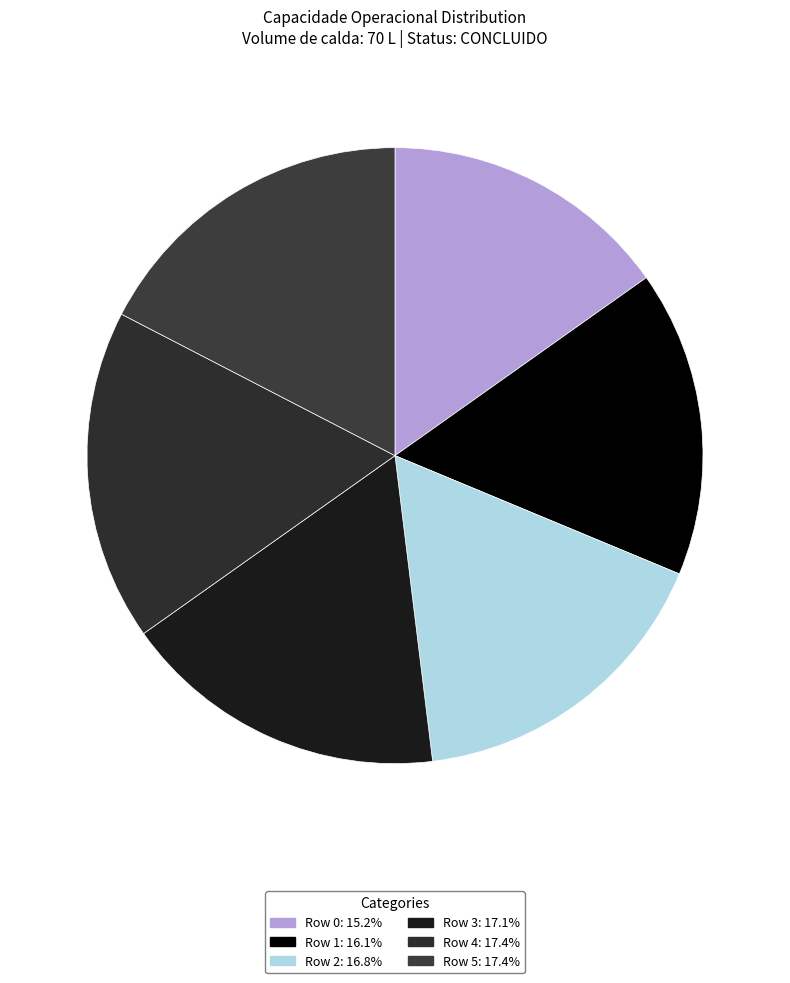

How much of the chart is everything except Row 4?

82.6%